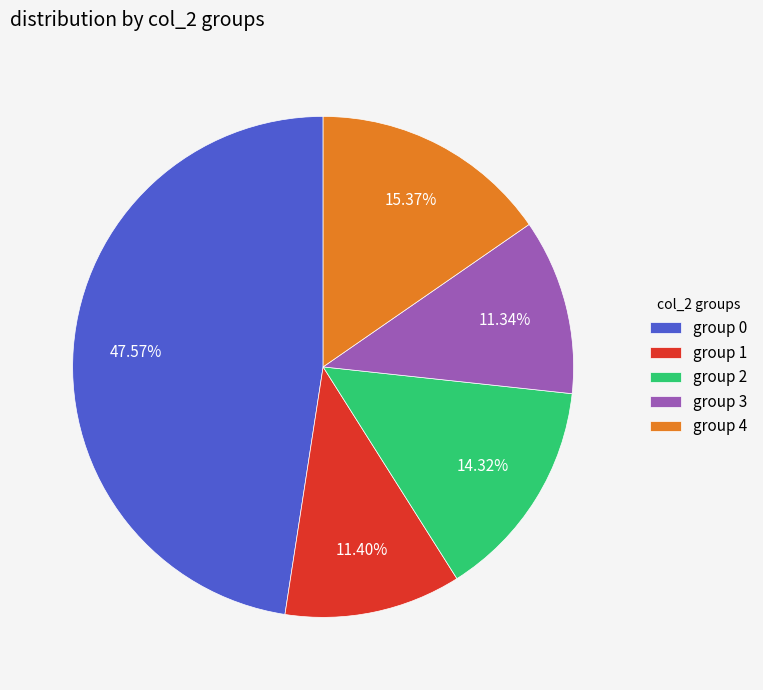

Does any single category account for the majority?

No